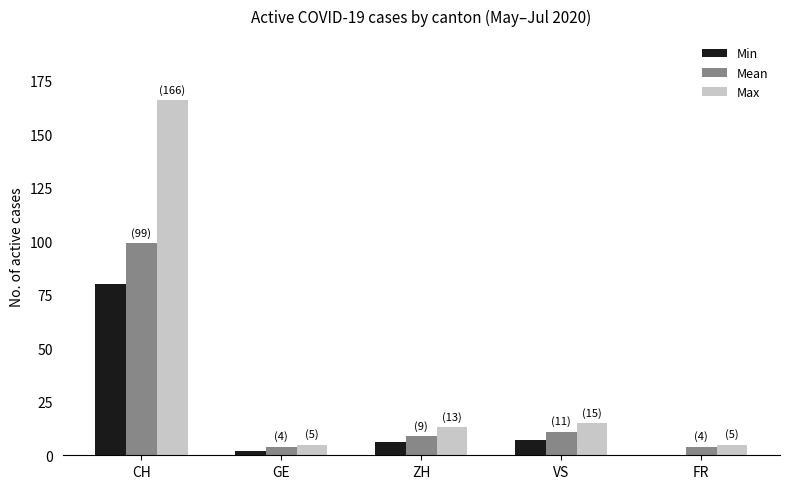

Which series has the largest total across all categories?

Max